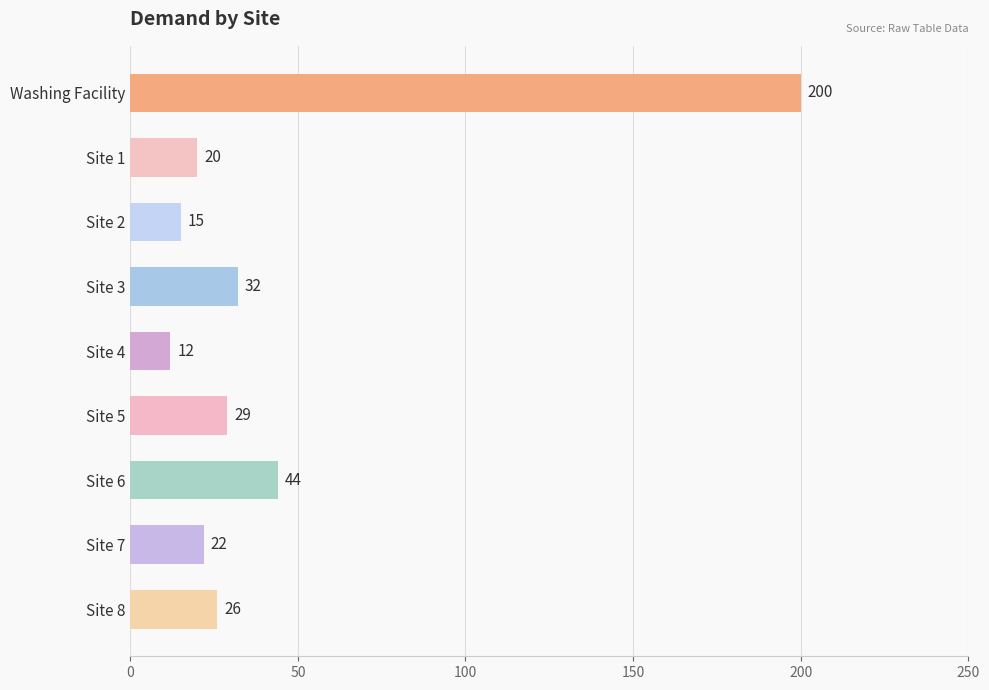

Does the chart contain stacked bars?

No